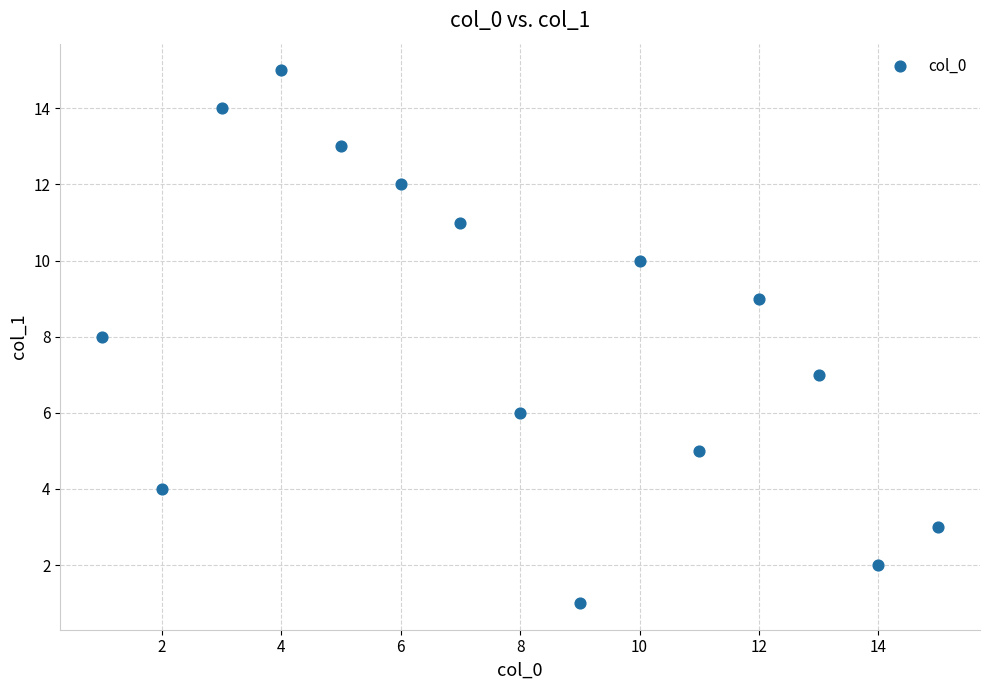

What is the range of X values (max minus min)?

14